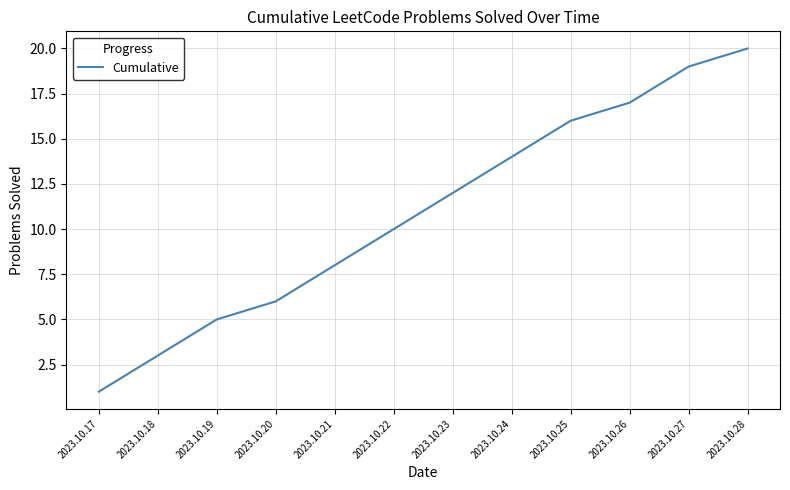

What is the difference between the maximum and second lowest values?

17